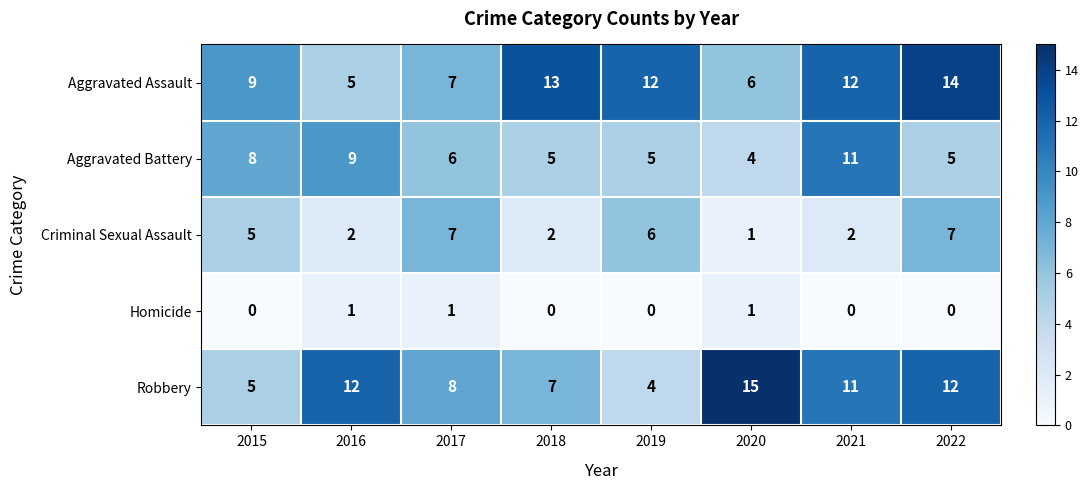

Which series has the widest spread of values?

Robbery